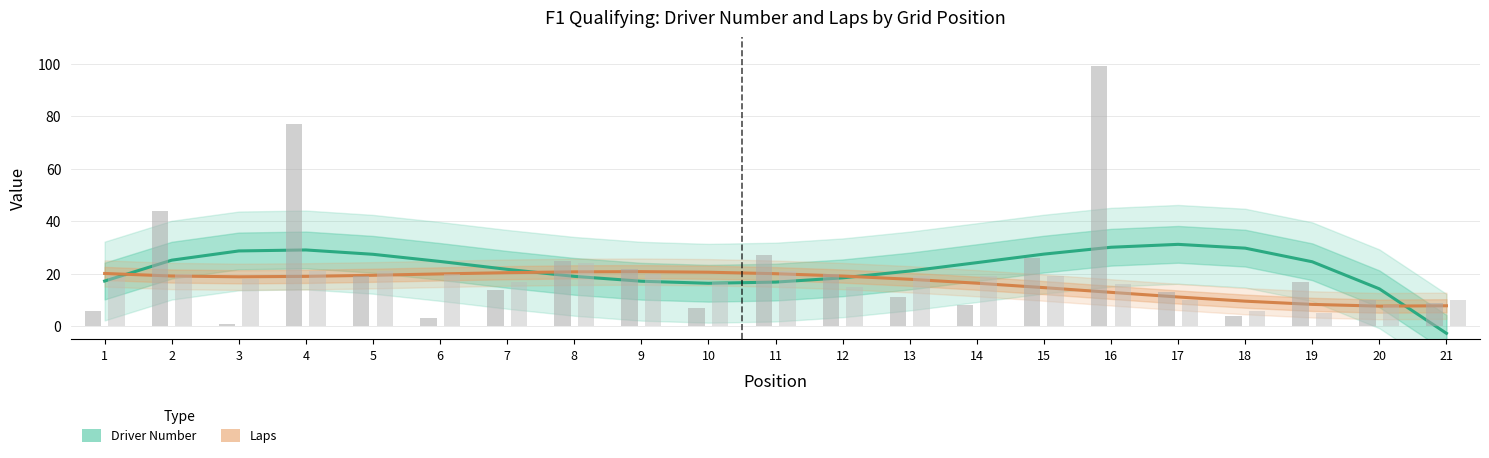

How many series are shown in this chart?

2